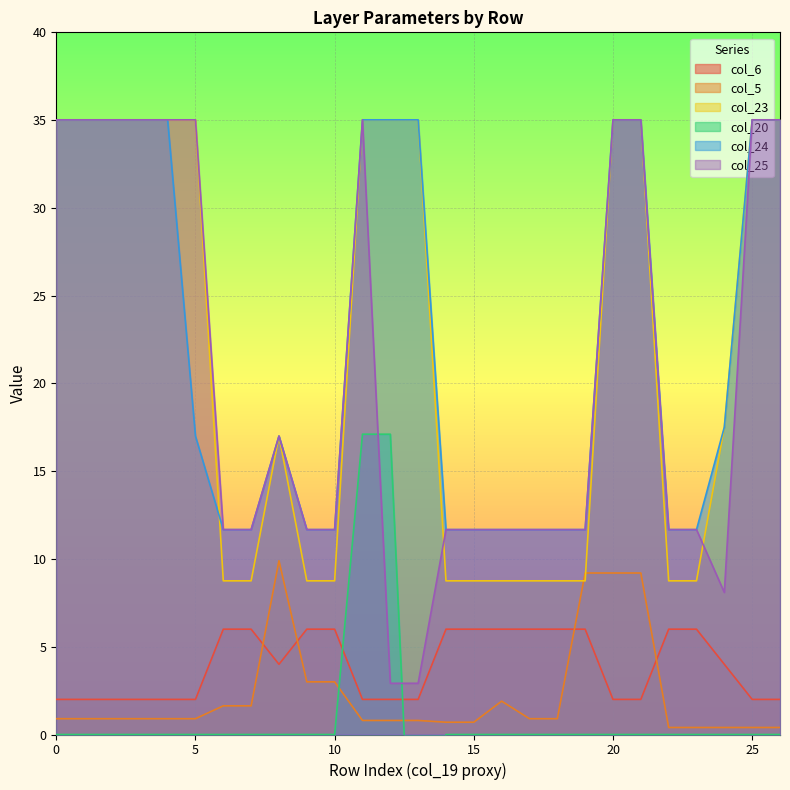

Between which two adjacent categories do col_23 and col_25 first intersect?

13 and 14